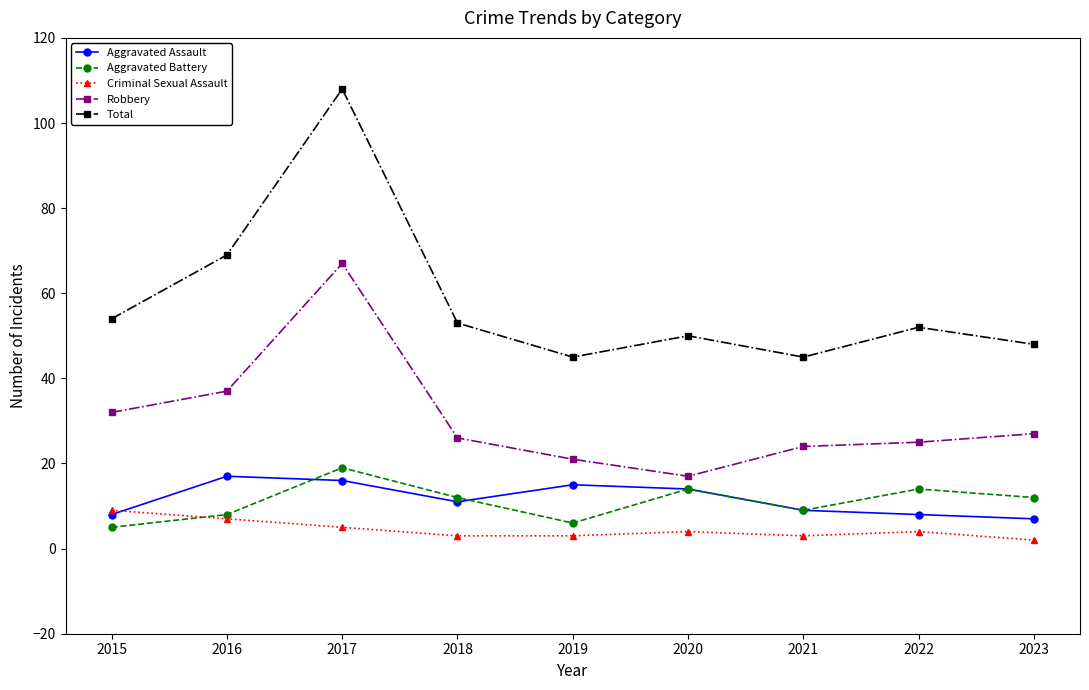

Which series has the widest spread of values?

Total